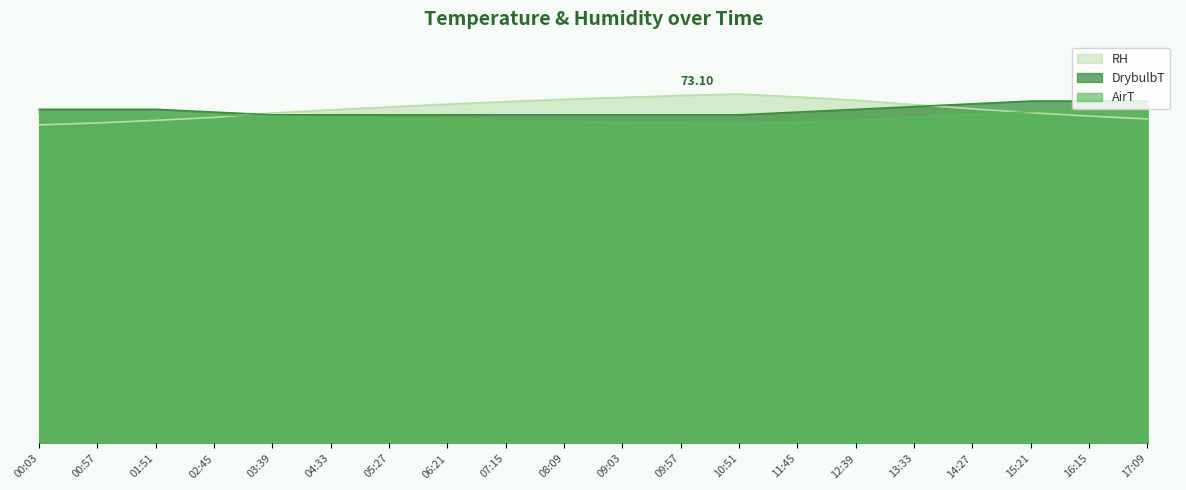

How many data points does each series have?

20